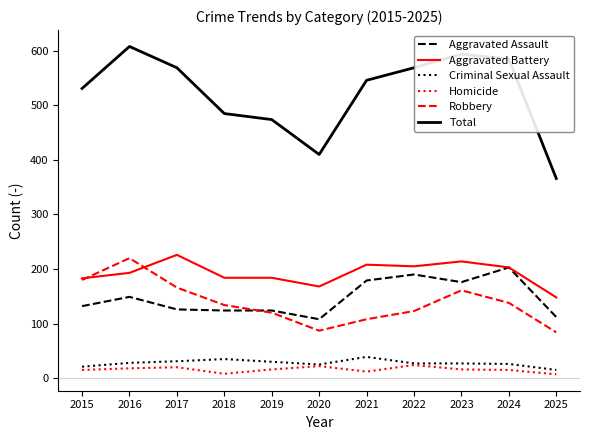

At which category does the chart reach its peak across all series?

2016